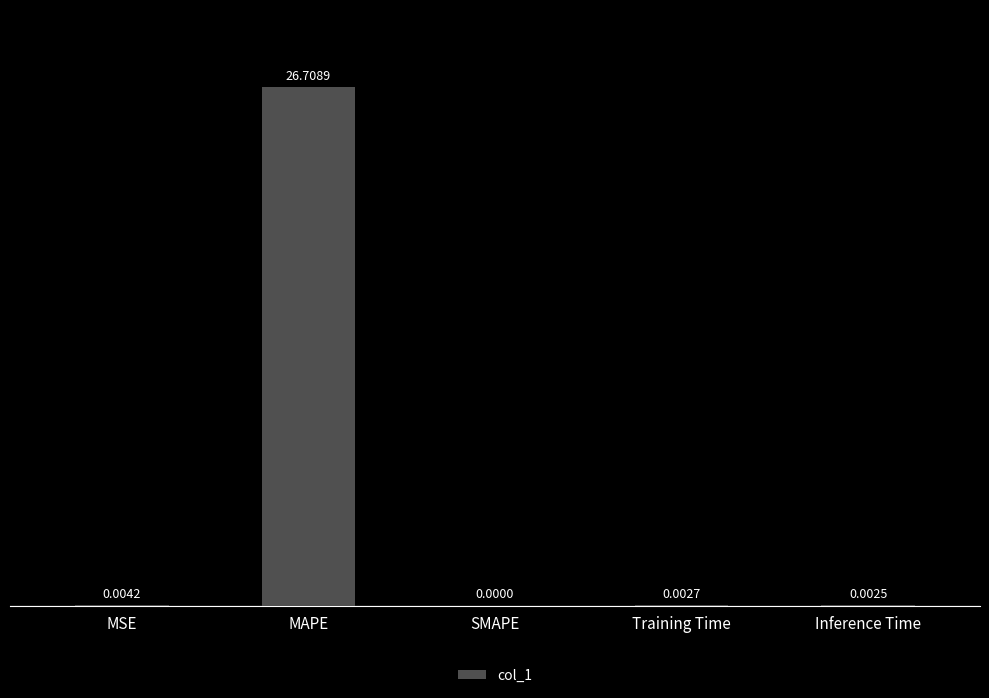

Where is the data nearest to the value 13?

MSE